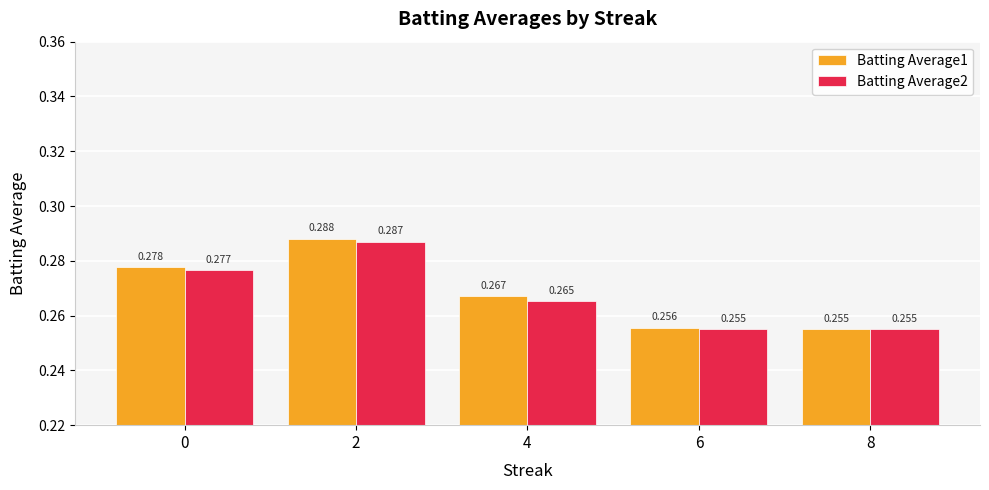

Is the value of Batting Average1 at 6 greater than the value of Batting Average2 at 0?

No